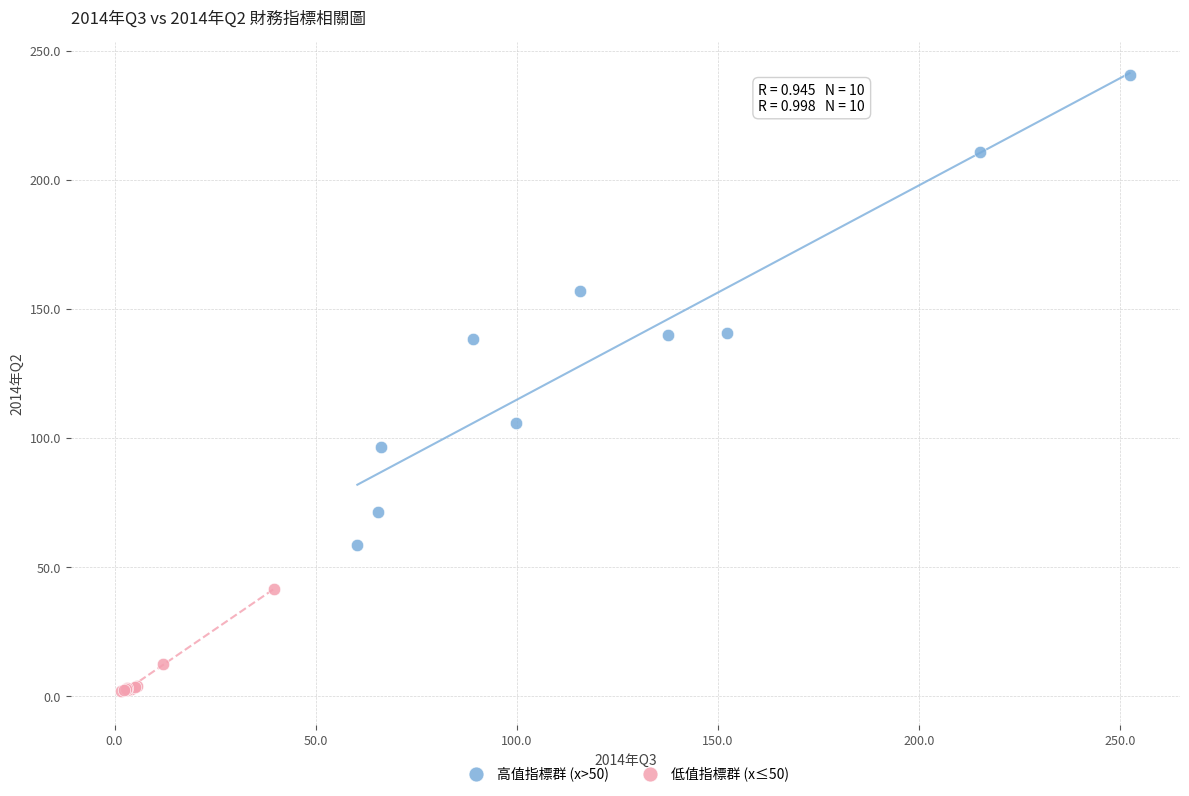

What are all the series names shown in the legend?

高值指標群 (x>50), 低值指標群 (x≤50)